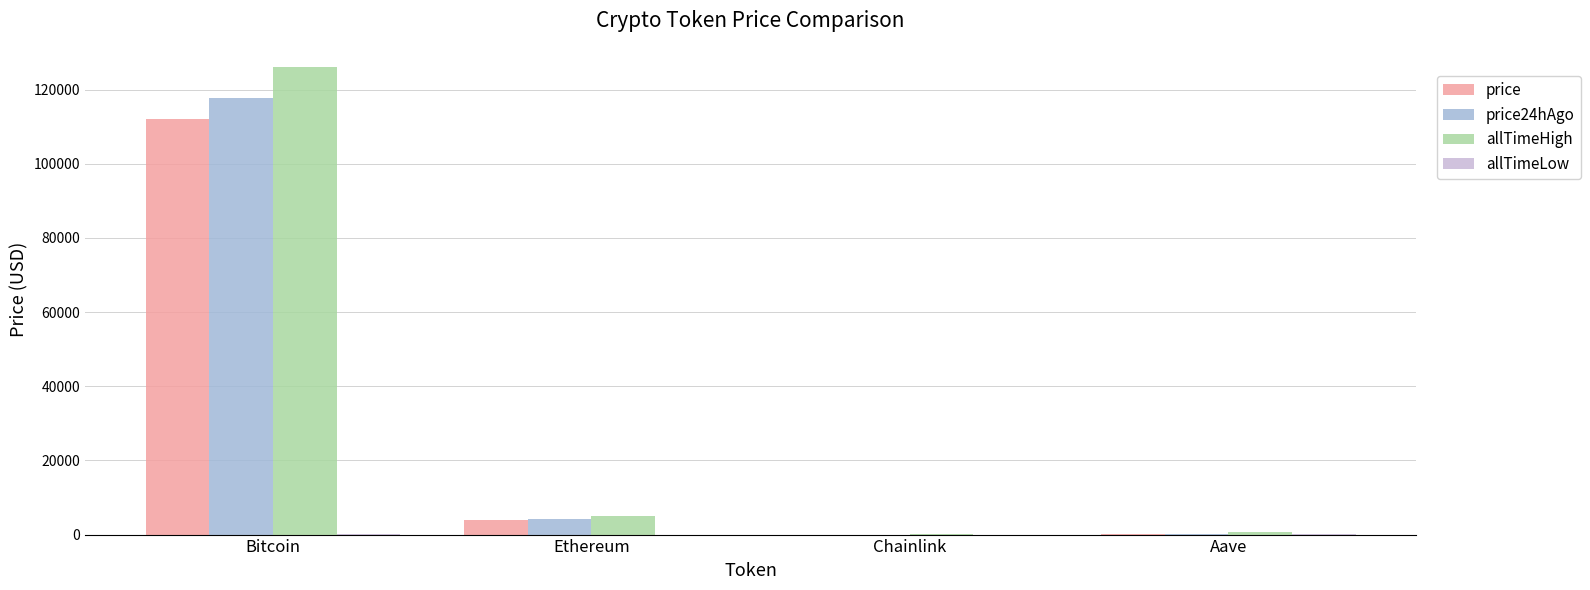

What is the sum of all price values?

116056.4